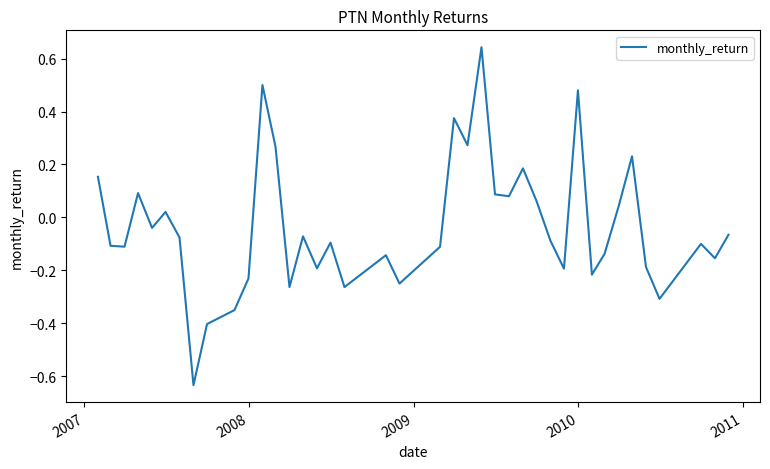

How many lines are shown in the chart?

1